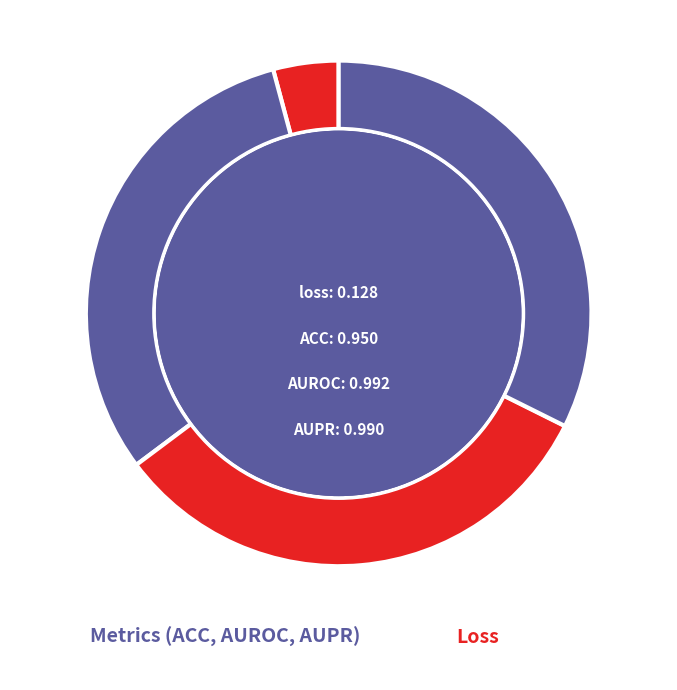

Between ACC and AUPR, which is larger?

AUPR